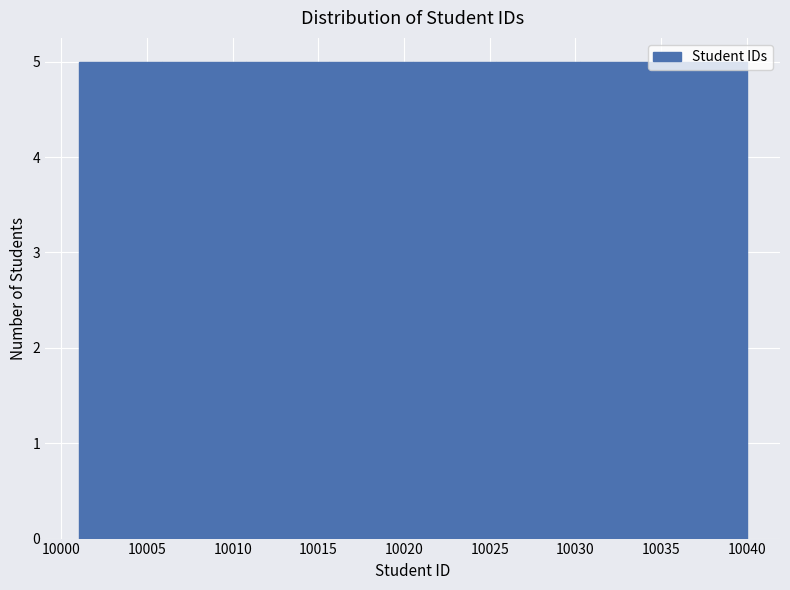

How tall is the bar that spans 10011.0 to 10015.5 on the x-axis? Neither the bar edges nor the heights are printed on the chart, so give them approximately, as read against the axes.

5